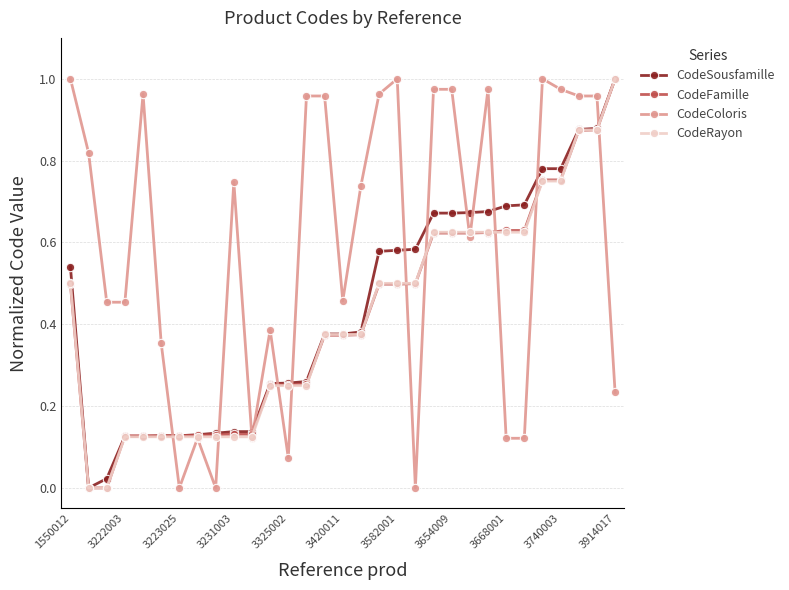

Which series has the largest total across all categories?

CodeColoris